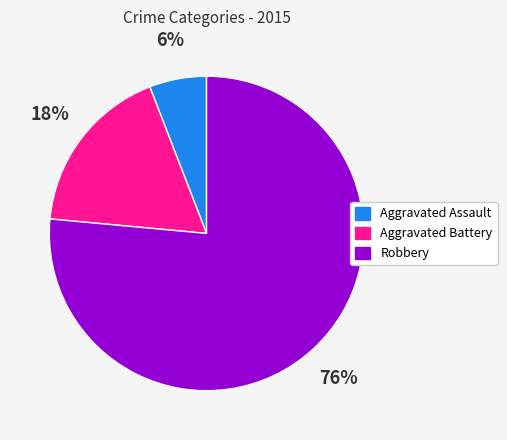

What percentage is the Aggravated Battery slice, to the nearest percent?

18%